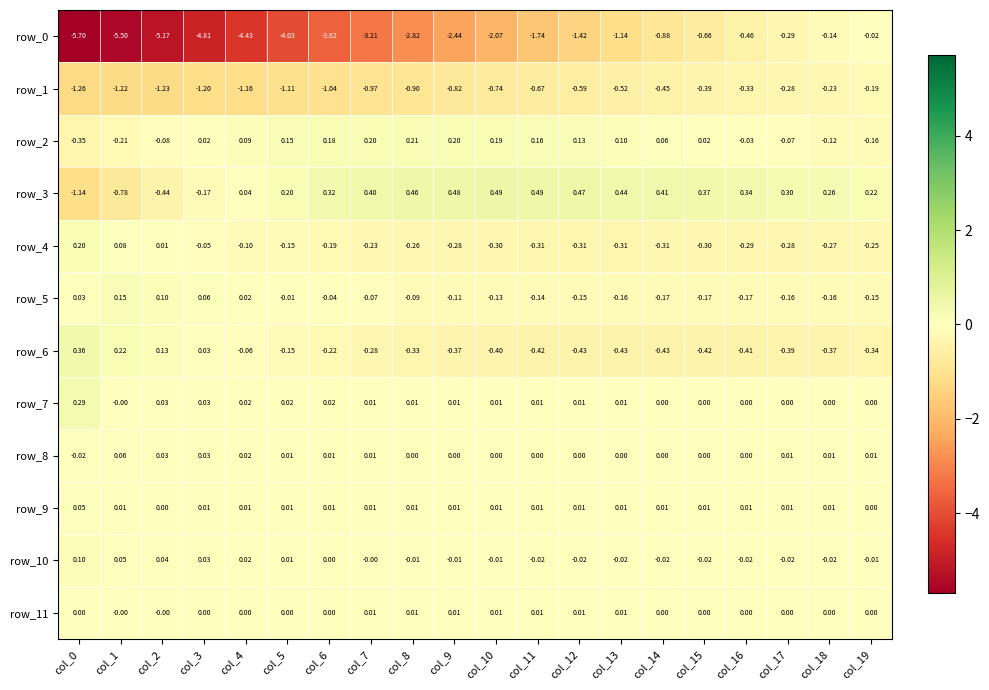

What is the difference between the highest and lowest values at col_13?

1.6